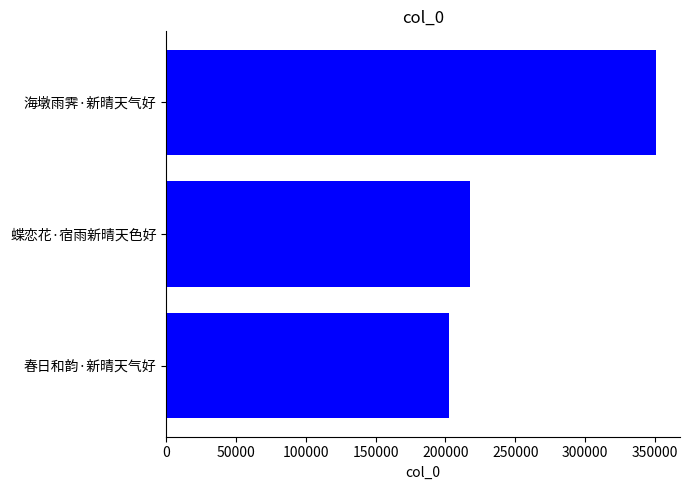

The chart shows a value of 387405 at 蝶恋花·宿雨新晴天色好. True or false?

False